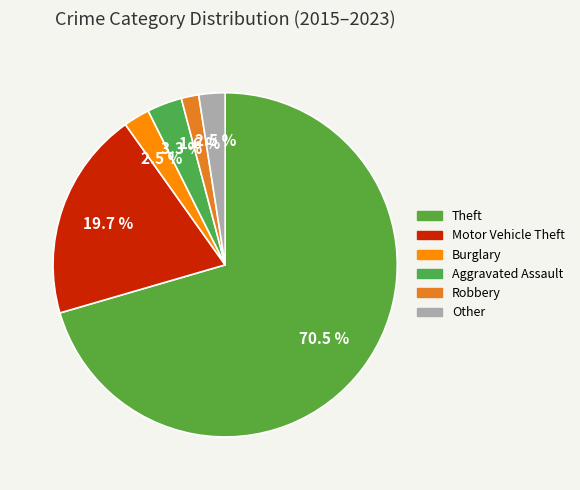

Count the number of slices in the pie.

6